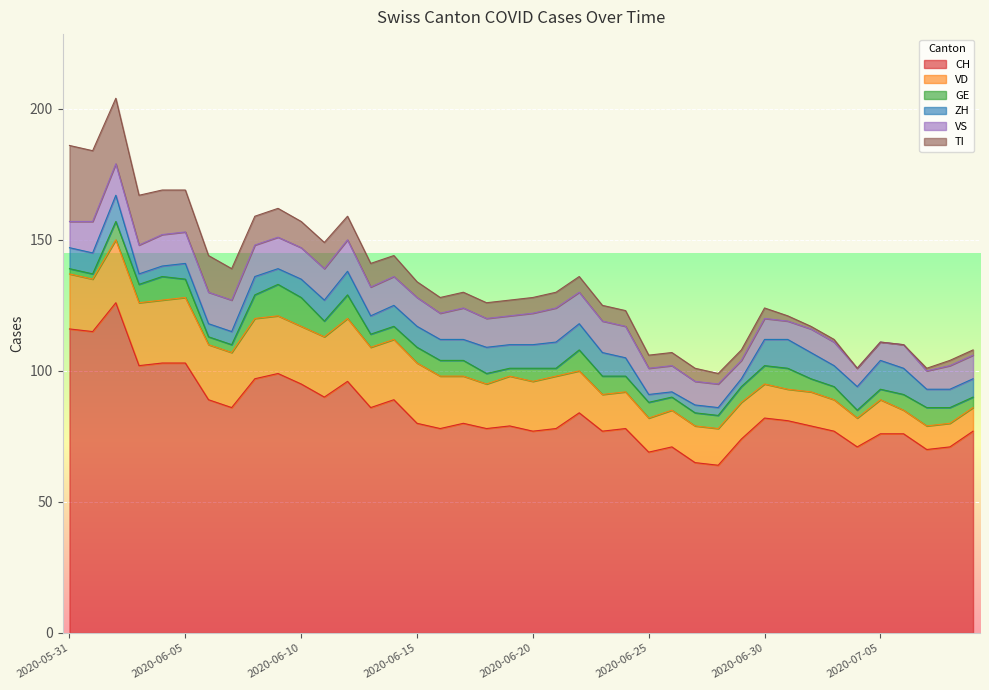

Is it true that TI equals 6 at 2020-06-19?

True